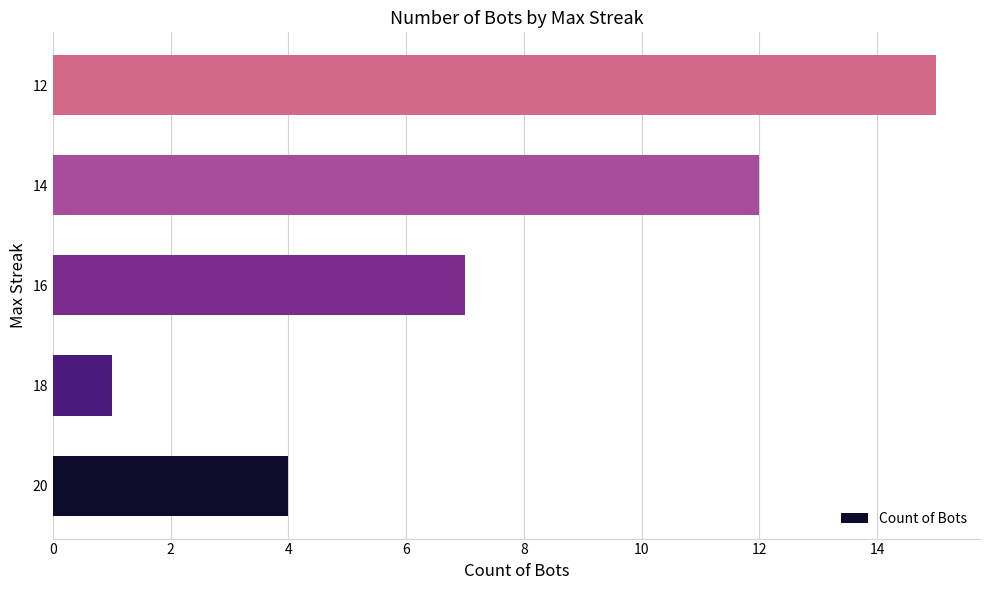

What is the difference between the second highest and minimum values?

11